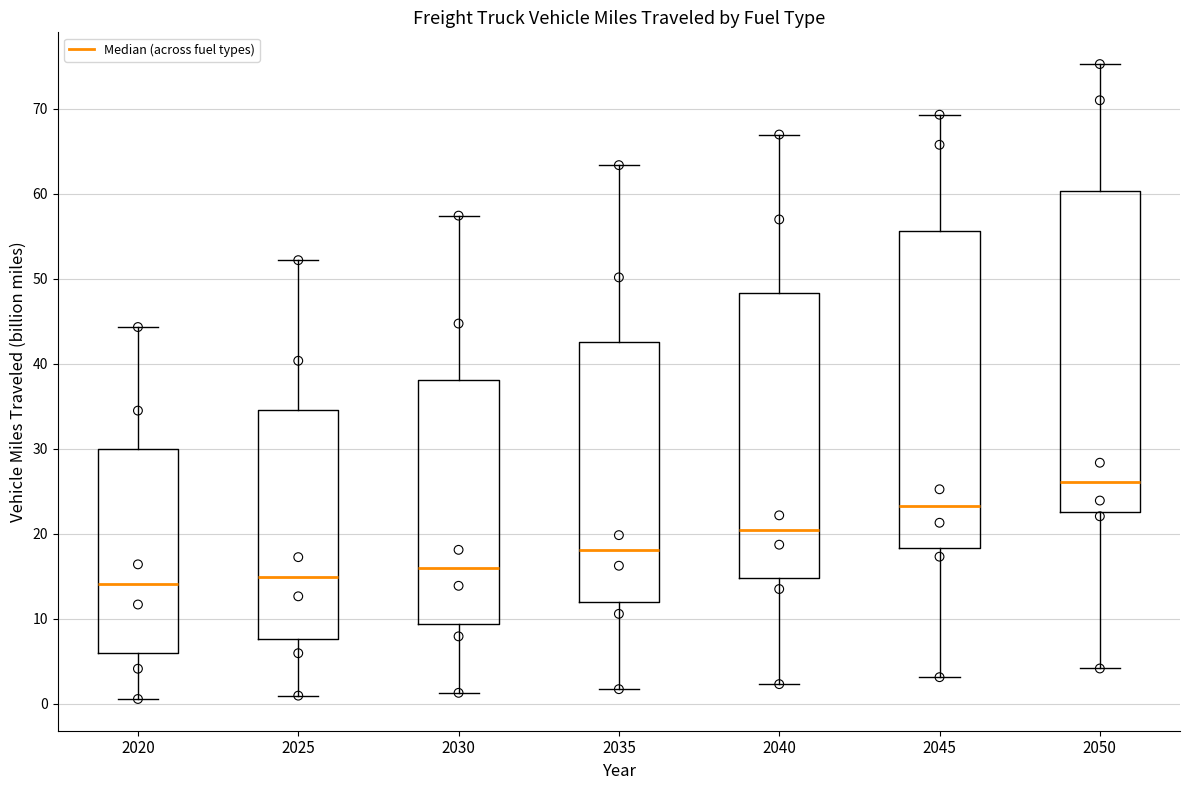

Reading left to right, transcribe this box plot: for each box, give where its median line is, the range the box spans, and where its two whiskers end, as read against the y-axis. The values are not printed on the chart, so give them approximately, as read against the axis.

2020: median 14, box 6 to 30, whiskers 1 to 44
2025: median 15, box 8 to 35, whiskers 1 to 52
2030: median 16, box 9 to 38, whiskers 1 to 57
2035: median 18, box 12 to 43, whiskers 2 to 63
2040: median 20, box 15 to 48, whiskers 2 to 67
2045: median 23, box 18 to 56, whiskers 3 to 69
2050: median 26, box 23 to 60, whiskers 4 to 75